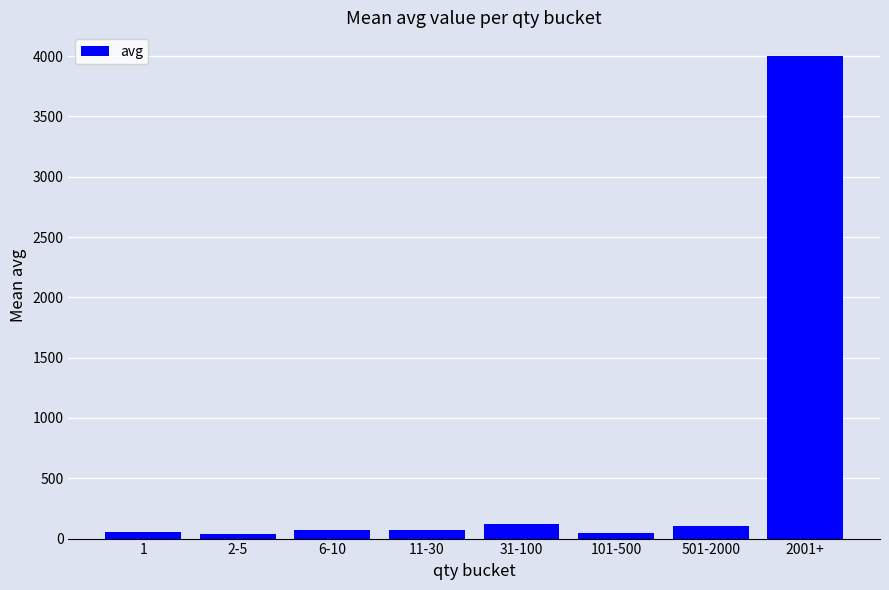

What is the label of the 8th bar from the left?

2001+